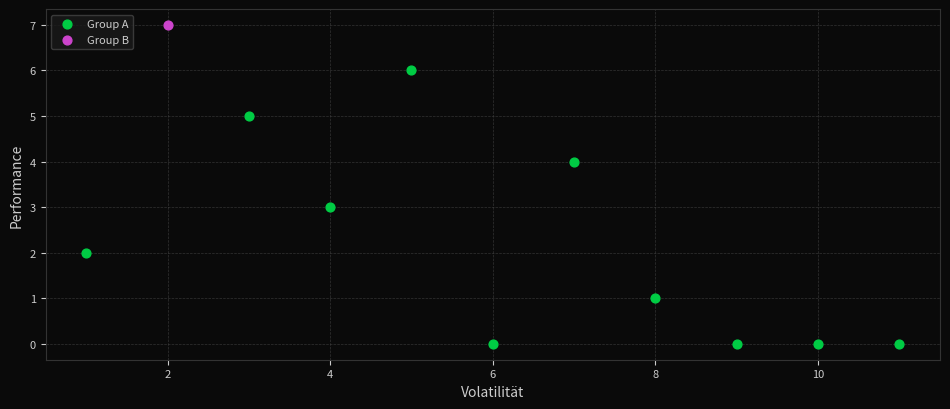

What are all the series names shown in the legend?

Group A, Group B